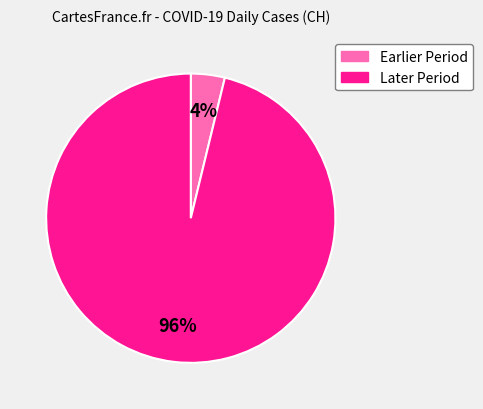

Does any single category account for the majority?

Yes